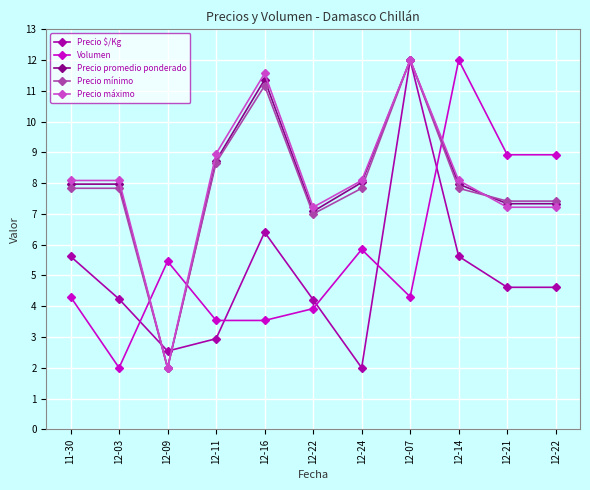

At which label does Precio $/Kg reach its minimum?

12-24